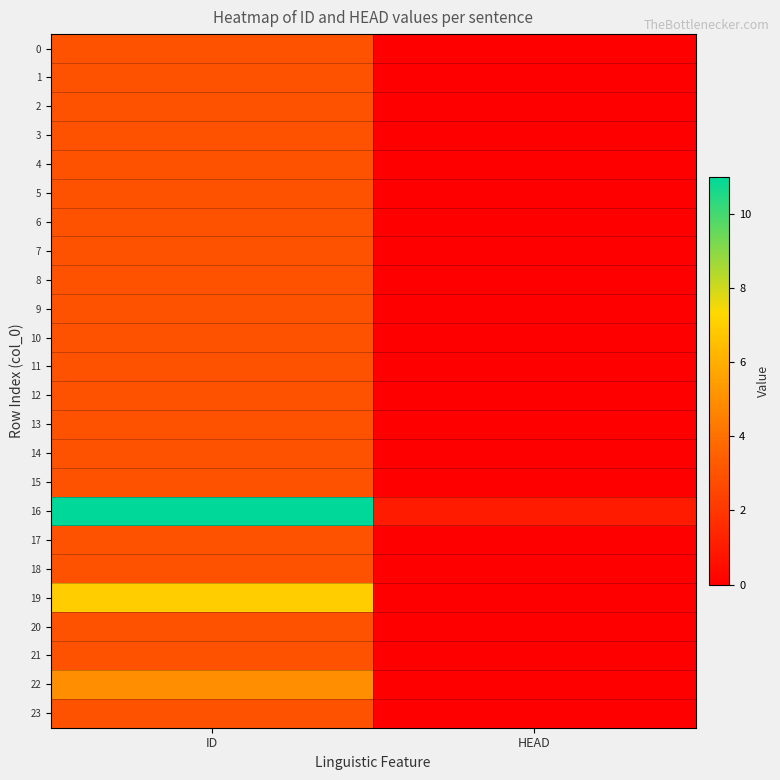

Between ID and HEAD, which is larger?

ID